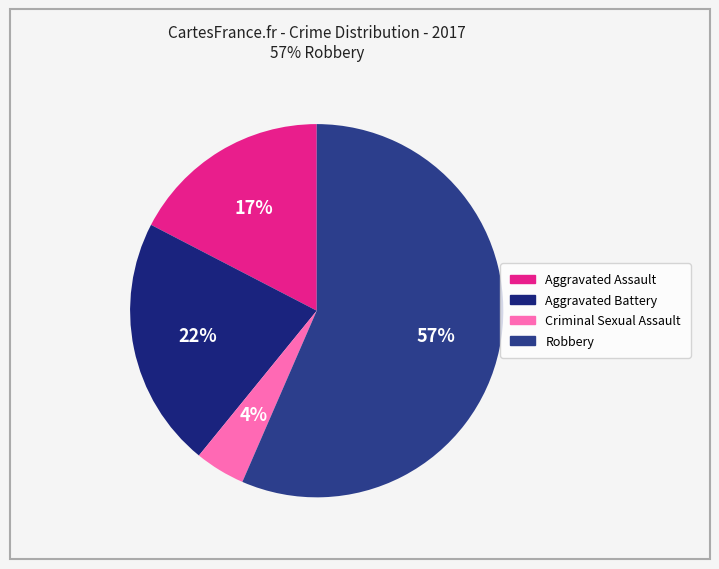

The Aggravated Assault slice represents 17% of the pie. True or false?

True